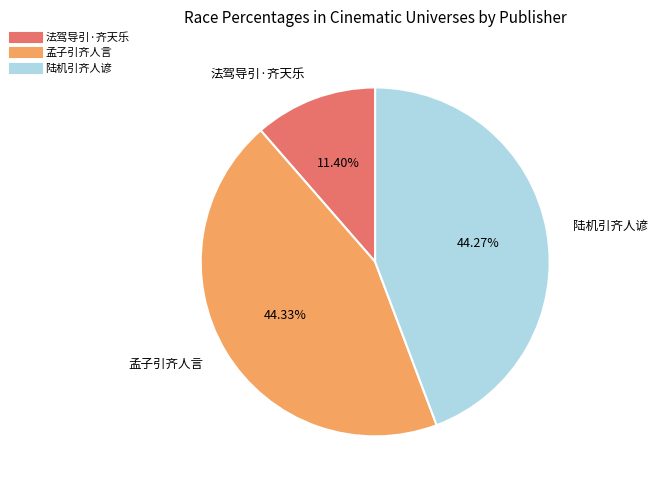

Combined, do 孟子引齐人言 and 陆机引齐人谚 account for over 50%?

Yes